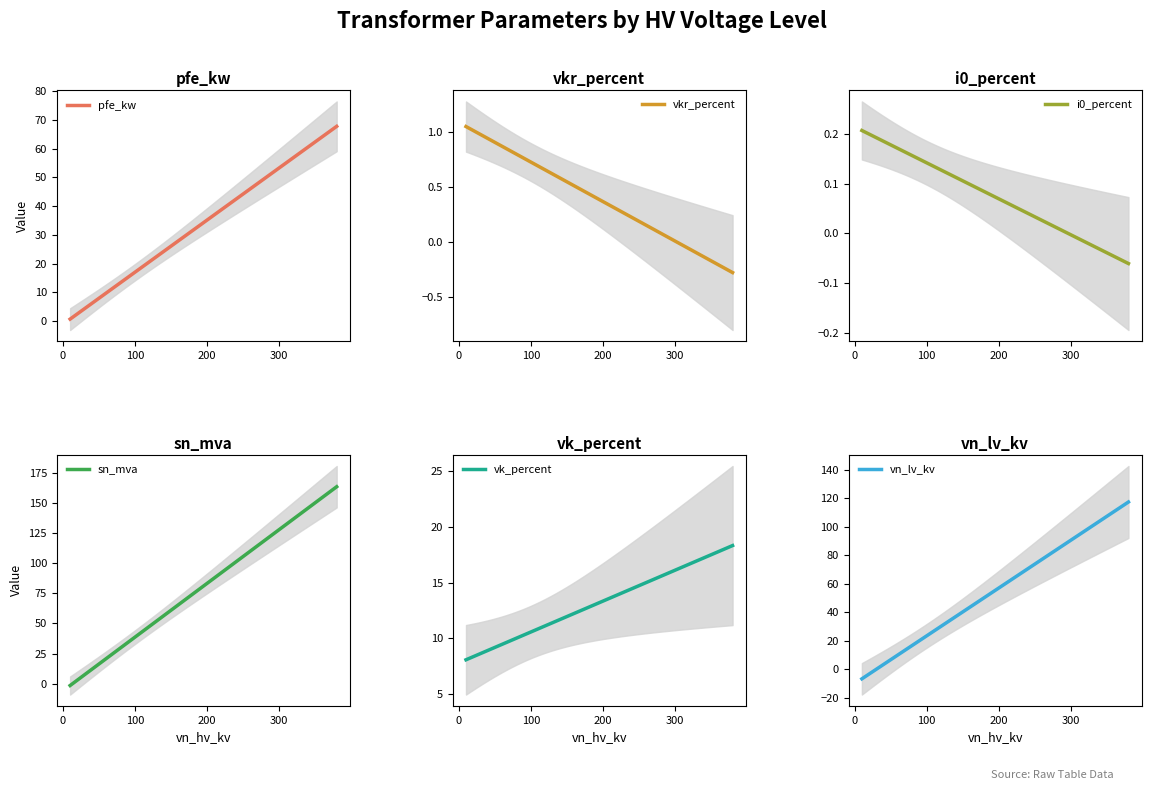

What is the highest value of the pfe_kw series?

67.7